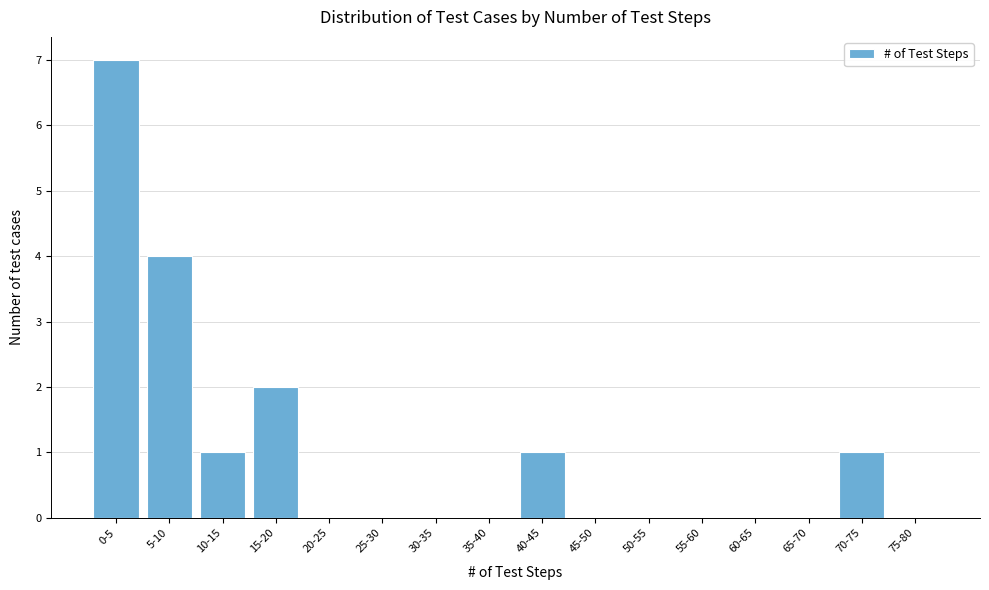

Reading left to right, list all the values displayed in this chart.

0-5=7	5-10=4	10-15=1	15-20=2	20-25=0	25-30=0	30-35=0	35-40=0	40-45=1	45-50=0	50-55=0	55-60=0	60-65=0	65-70=0	70-75=1	75-80=0